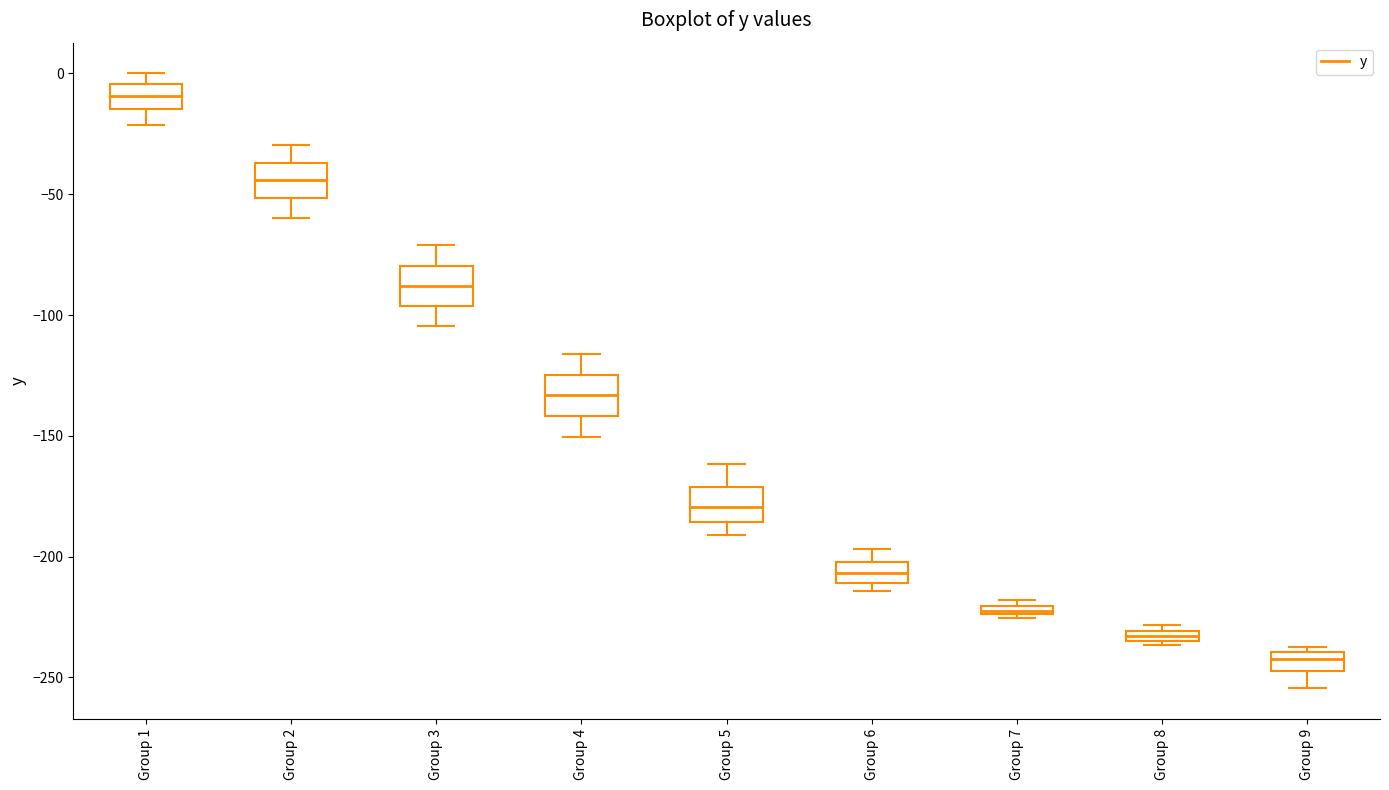

Which box's median line is the lowest?

Group 9